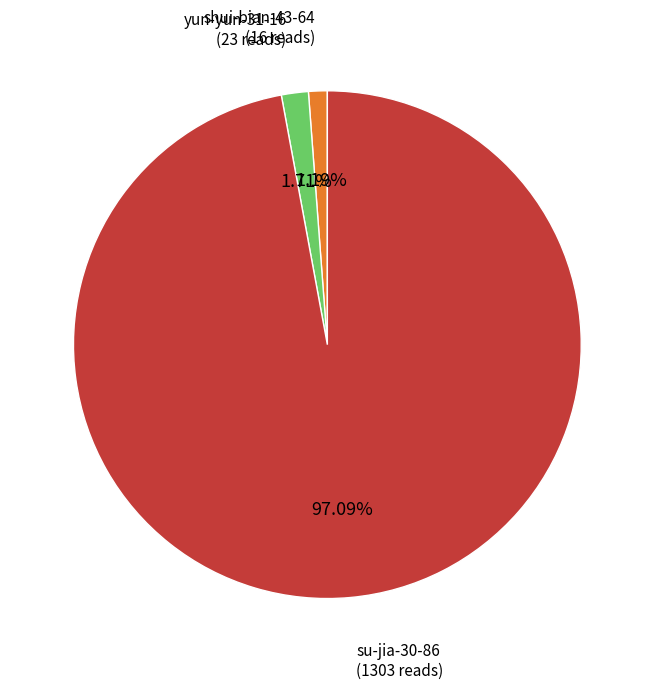

True or false: shui-bian-43-64 accounts for 1% of the total.

True